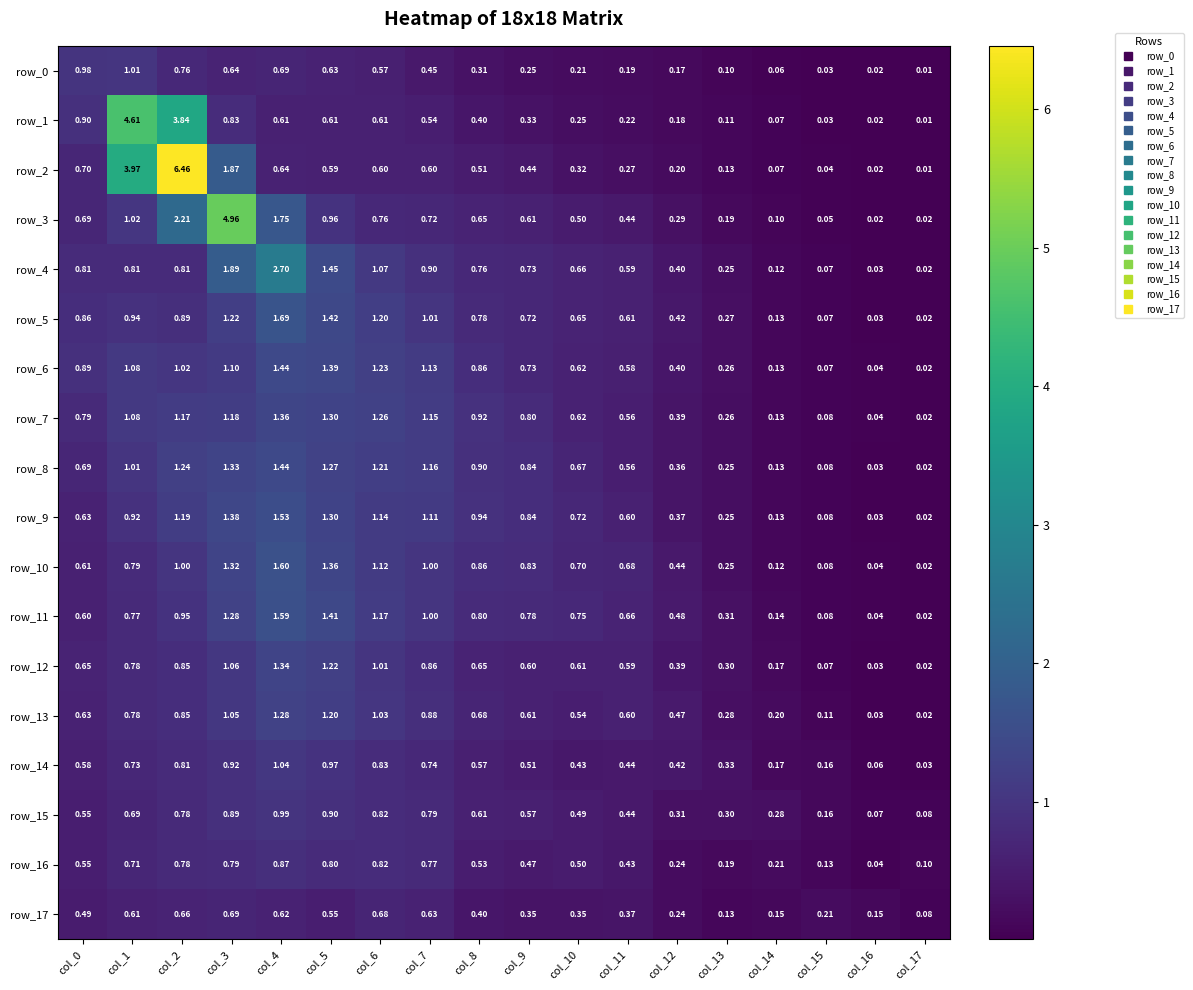

Which series has the largest total across all categories?

row_2